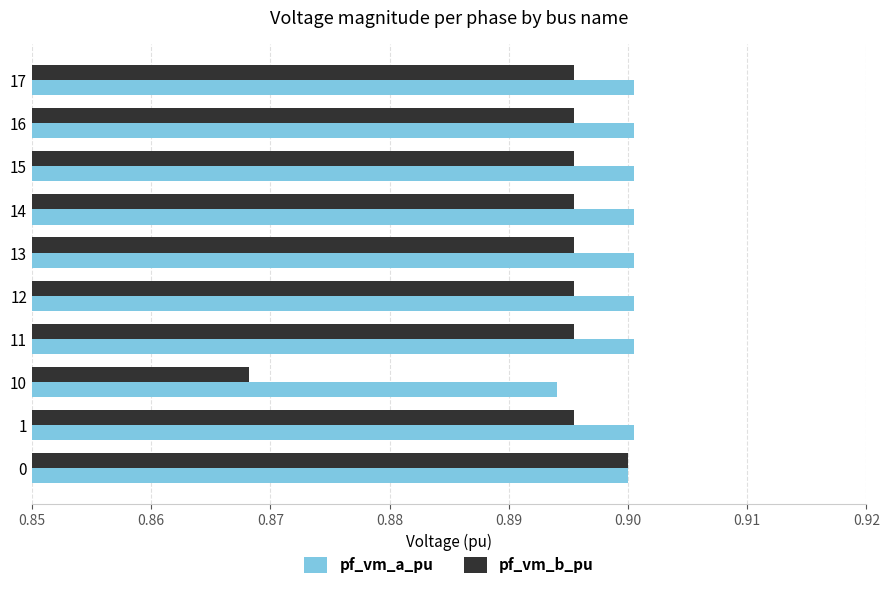

Which series has the largest range (max minus min)?

pf_vm_b_pu